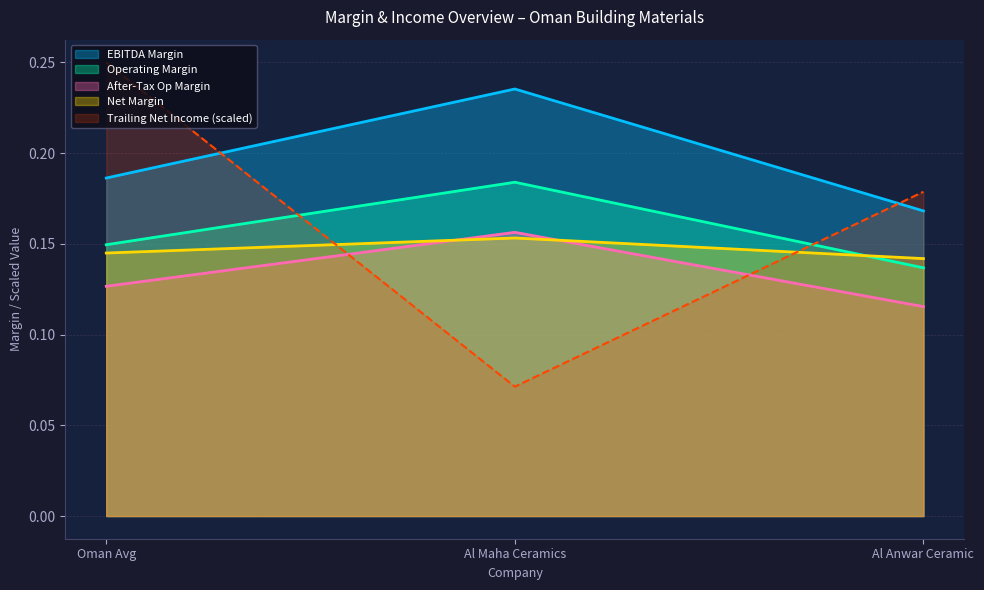

What is the label of the 3rd point from the left?

Al Anwar Ceramic